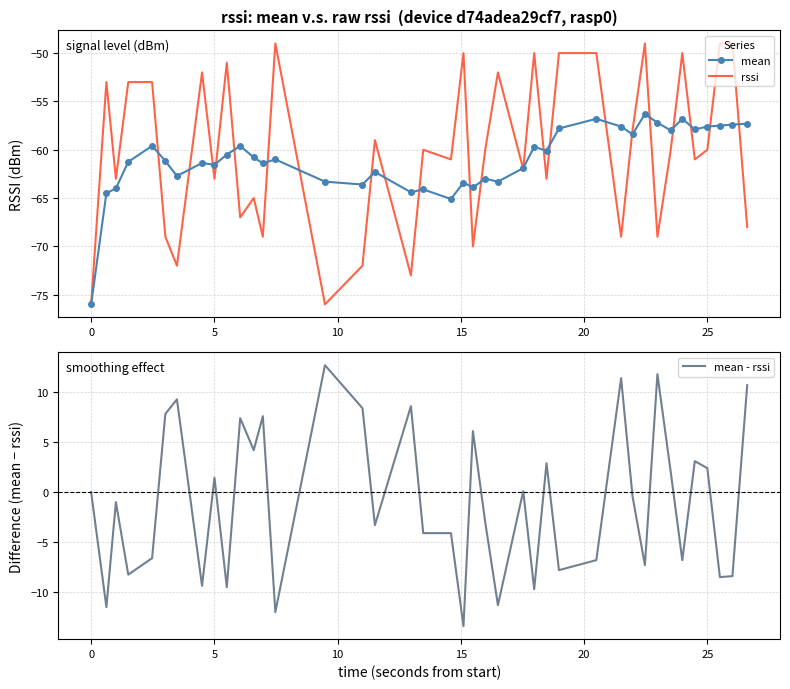

Does the chart have visible grid lines?

Yes